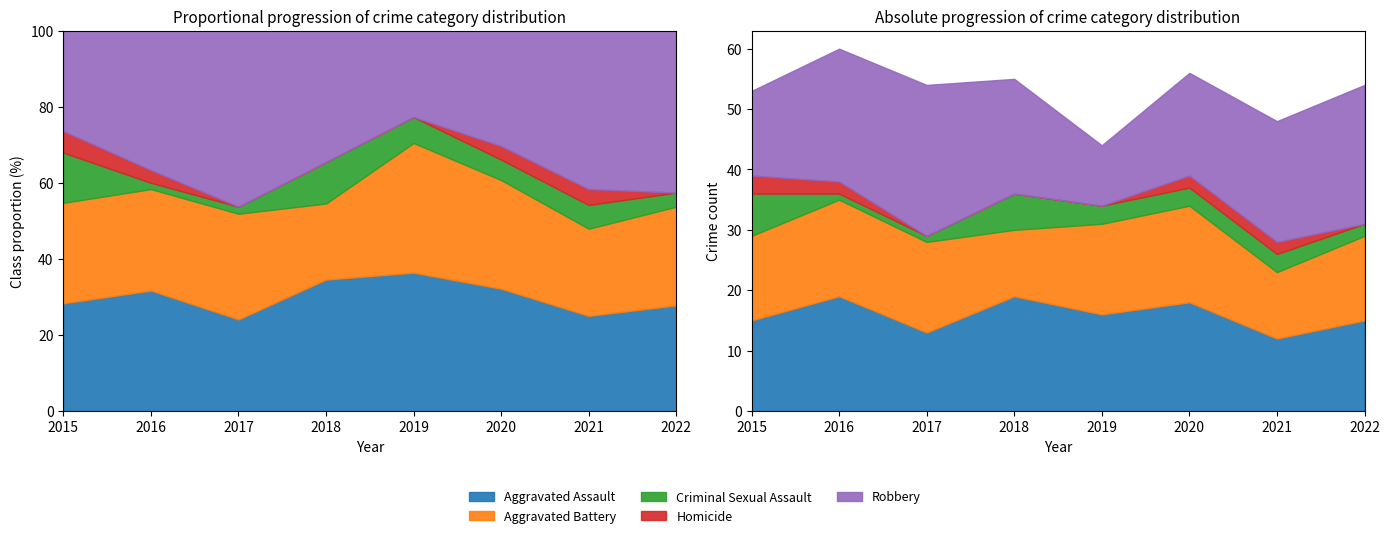

What is the value of the Aggravated Assault point at the 3rd from the left?

13